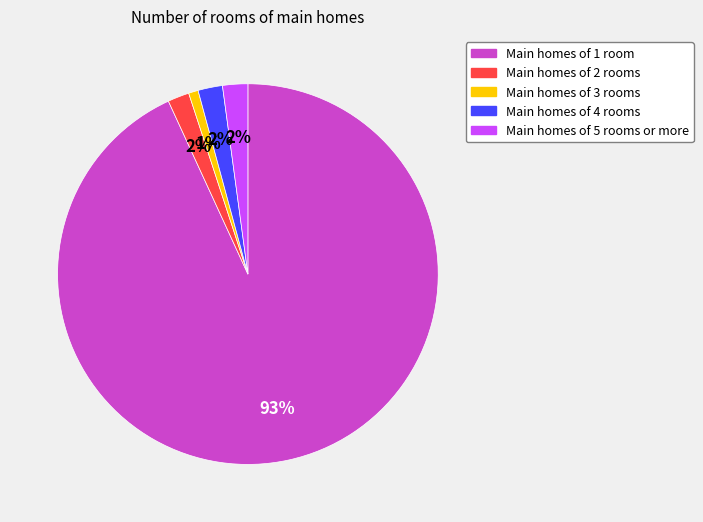

Does any single category account for the majority?

Yes